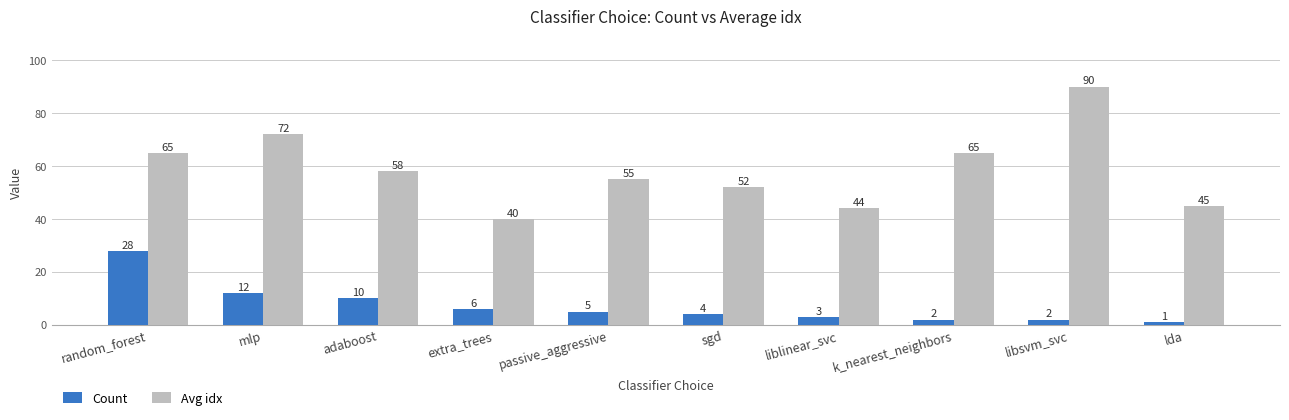

What value does the Avg idx series have at mlp?

72